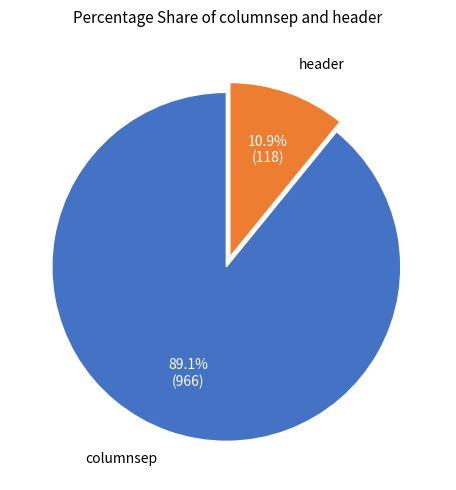

Is there any slice that represents more than half of the pie?

Yes